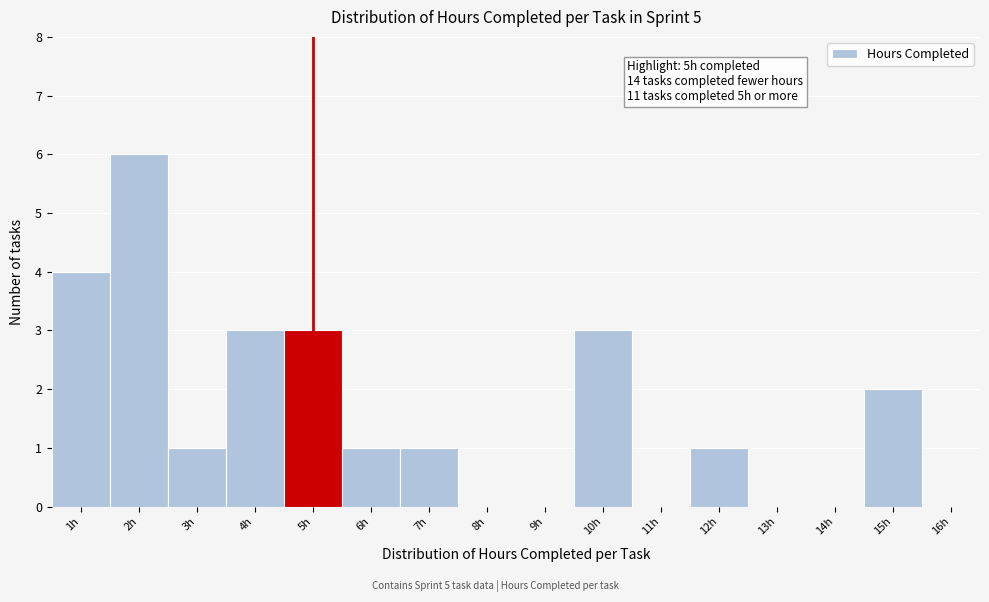

Which range on the x-axis has the tallest bar?

1.5 to 2.5